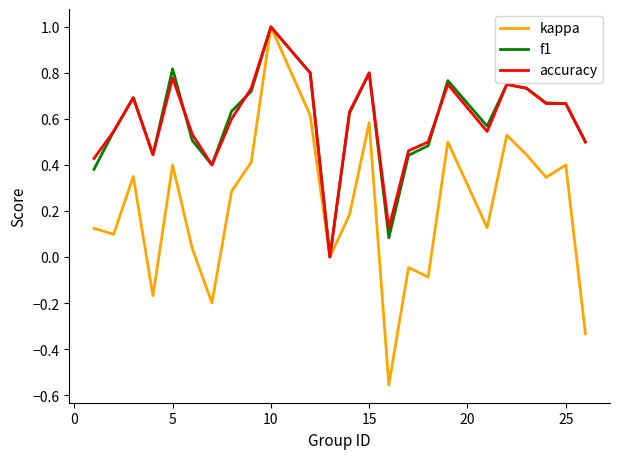

Which series has the largest range (max minus min)?

kappa